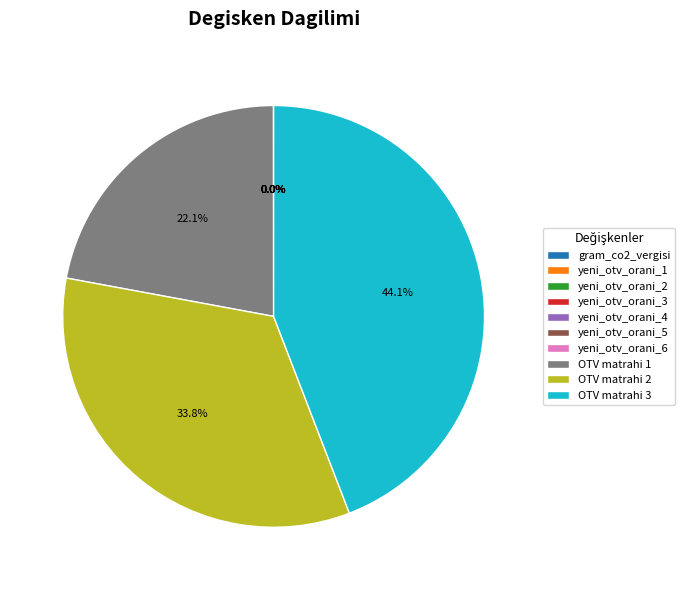

Is there any slice that represents more than half of the pie?

No